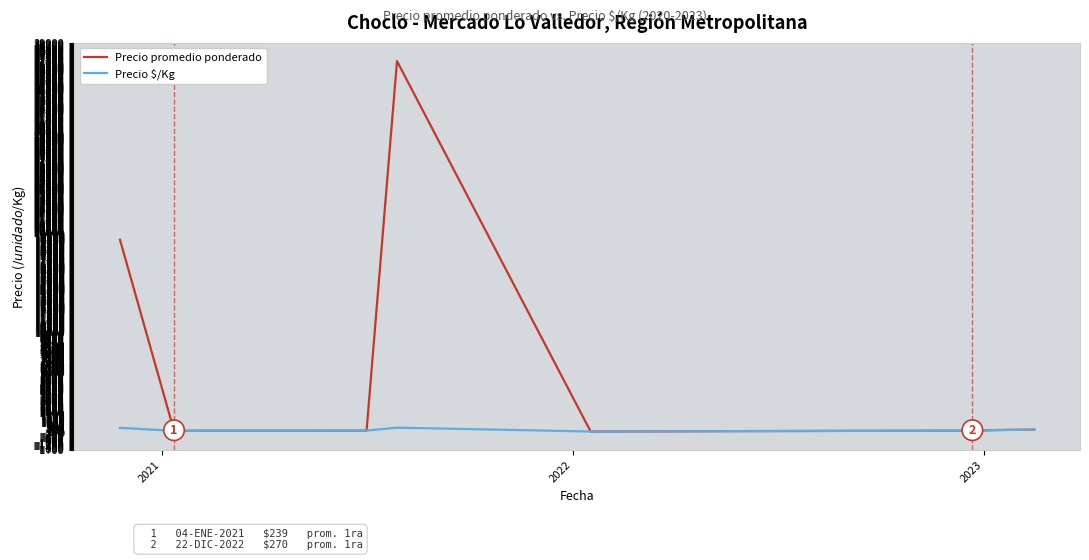

What is the maximum value shown in the chart?

37150.0